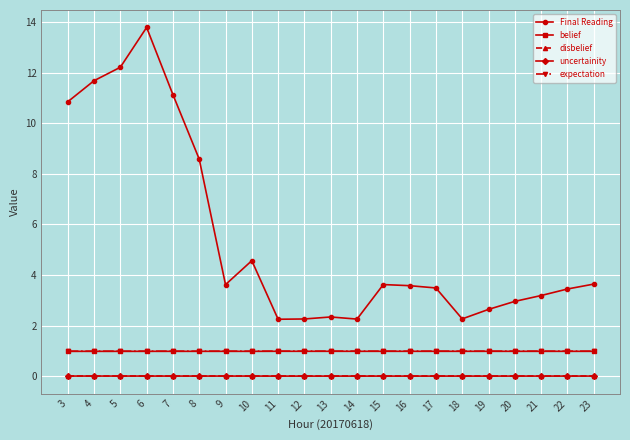

What is the greatest value displayed?

13.8